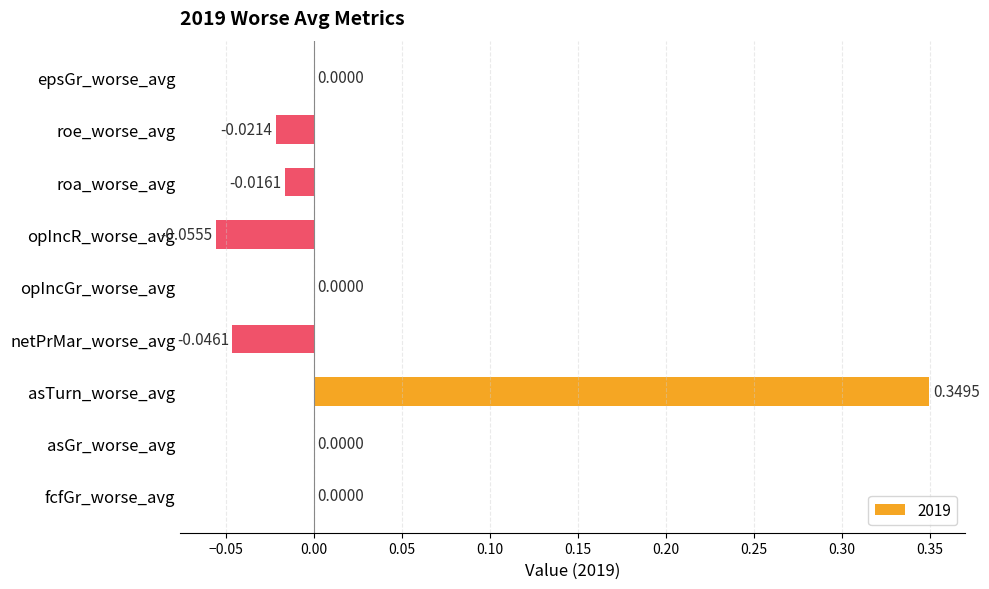

Which label corresponds to the largest value in the chart?

asTurn_worse_avg